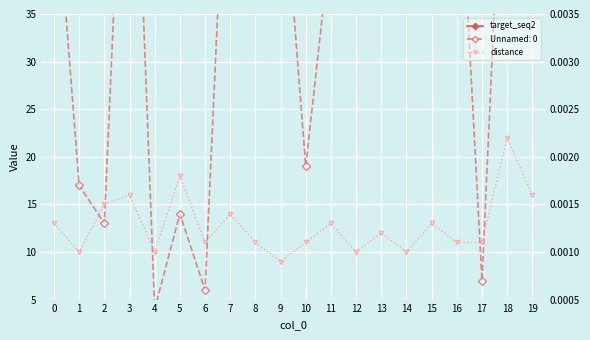

How many lines are shown in the chart?

2